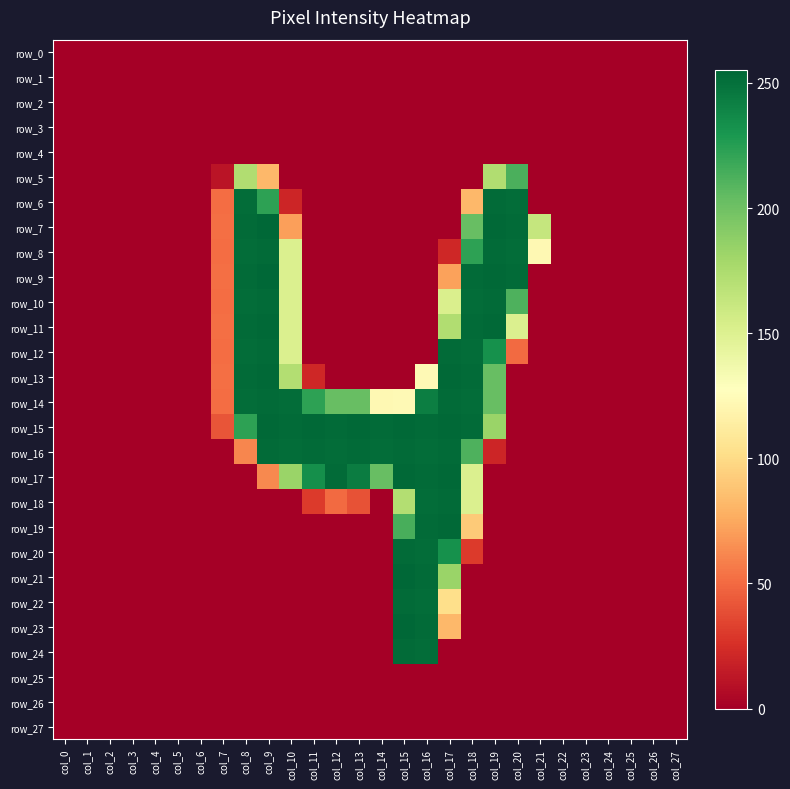

Reading right to left, extract all data points from this chart.

row_0: 0	0	0	0	0	0	0	0	0	0	0	0	0	0	0	0	0	0	0	0	0	0	0	0	0	0	0	0
row_1: 0	0	0	0	0	0	0	0	0	0	0	0	0	0	0	0	0	0	0	0	0	0	0	0	0	0	0	0
row_2: 0	0	0	0	0	0	0	0	0	0	0	0	0	0	0	0	0	0	0	0	0	0	0	0	0	0	0	0
row_3: 0	0	0	0	0	0	0	0	0	0	0	0	0	0	0	0	0	0	0	0	0	0	0	0	0	0	0	0
row_4: 0	0	0	0	0	0	0	0	0	0	0	0	0	0	0	0	0	0	0	0	0	0	0	0	0	0	0	0
row_5: 0	0	0	0	0	0	0	213	173	0	0	0	0	0	0	0	0	0	82	173	11	0	0	0	0	0	0	0
row_6: 0	0	0	0	0	0	0	252	253	82	0	0	0	0	0	0	0	20	223	252	51	0	0	0	0	0	0	0
row_7: 0	0	0	0	0	0	163	253	254	203	0	0	0	0	0	0	0	71	255	253	52	0	0	0	0	0	0	0
row_8: 0	0	0	0	0	0	122	252	253	223	21	0	0	0	0	0	0	151	253	252	51	0	0	0	0	0	0	0
row_9: 0	0	0	0	0	0	0	253	254	253	72	0	0	0	0	0	0	151	255	253	52	0	0	0	0	0	0	0
row_10: 0	0	0	0	0	0	0	212	253	252	152	0	0	0	0	0	0	151	253	252	51	0	0	0	0	0	0	0
row_11: 0	0	0	0	0	0	0	151	254	253	173	0	0	0	0	0	0	151	254	253	52	0	0	0	0	0	0	0
row_12: 0	0	0	0	0	0	0	50	233	252	253	0	0	0	0	0	0	151	253	252	51	0	0	0	0	0	0	0
row_13: 0	0	0	0	0	0	0	0	203	253	254	123	0	0	0	0	21	172	254	253	52	0	0	0	0	0	0	0
row_14: 0	0	0	0	0	0	0	0	203	252	253	243	123	122	203	203	223	252	253	252	51	0	0	0	0	0	0	0
row_15: 0	0	0	0	0	0	0	0	183	253	254	253	254	253	254	253	254	253	254	223	41	0	0	0	0	0	0	0
row_16: 0	0	0	0	0	0	0	0	20	212	253	252	253	252	253	252	253	252	253	61	0	0	0	0	0	0	0	0
row_17: 0	0	0	0	0	0	0	0	0	151	254	253	254	203	244	253	234	183	62	0	0	0	0	0	0	0	0	0
row_18: 0	0	0	0	0	0	0	0	0	151	253	252	172	0	40	50	30	0	0	0	0	0	0	0	0	0	0	0
row_19: 0	0	0	0	0	0	0	0	0	91	254	253	214	0	0	0	0	0	0	0	0	0	0	0	0	0	0	0
row_20: 0	0	0	0	0	0	0	0	0	30	233	252	253	0	0	0	0	0	0	0	0	0	0	0	0	0	0	0
row_21: 0	0	0	0	0	0	0	0	0	0	183	253	255	0	0	0	0	0	0	0	0	0	0	0	0	0	0	0
row_22: 0	0	0	0	0	0	0	0	0	0	102	252	253	0	0	0	0	0	0	0	0	0	0	0	0	0	0	0
row_23: 0	0	0	0	0	0	0	0	0	0	82	253	255	0	0	0	0	0	0	0	0	0	0	0	0	0	0	0
row_24: 0	0	0	0	0	0	0	0	0	0	0	252	253	0	0	0	0	0	0	0	0	0	0	0	0	0	0	0
row_25: 0	0	0	0	0	0	0	0	0	0	0	0	0	0	0	0	0	0	0	0	0	0	0	0	0	0	0	0
row_26: 0	0	0	0	0	0	0	0	0	0	0	0	0	0	0	0	0	0	0	0	0	0	0	0	0	0	0	0
row_27: 0	0	0	0	0	0	0	0	0	0	0	0	0	0	0	0	0	0	0	0	0	0	0	0	0	0	0	0